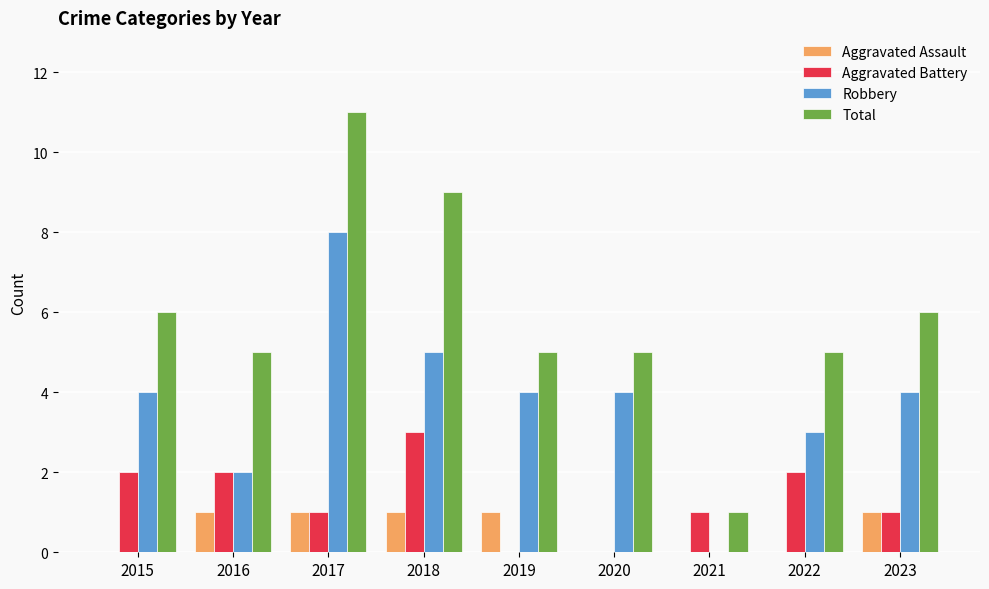

What is the sum of the Robbery values at 2019 and 2021?

4